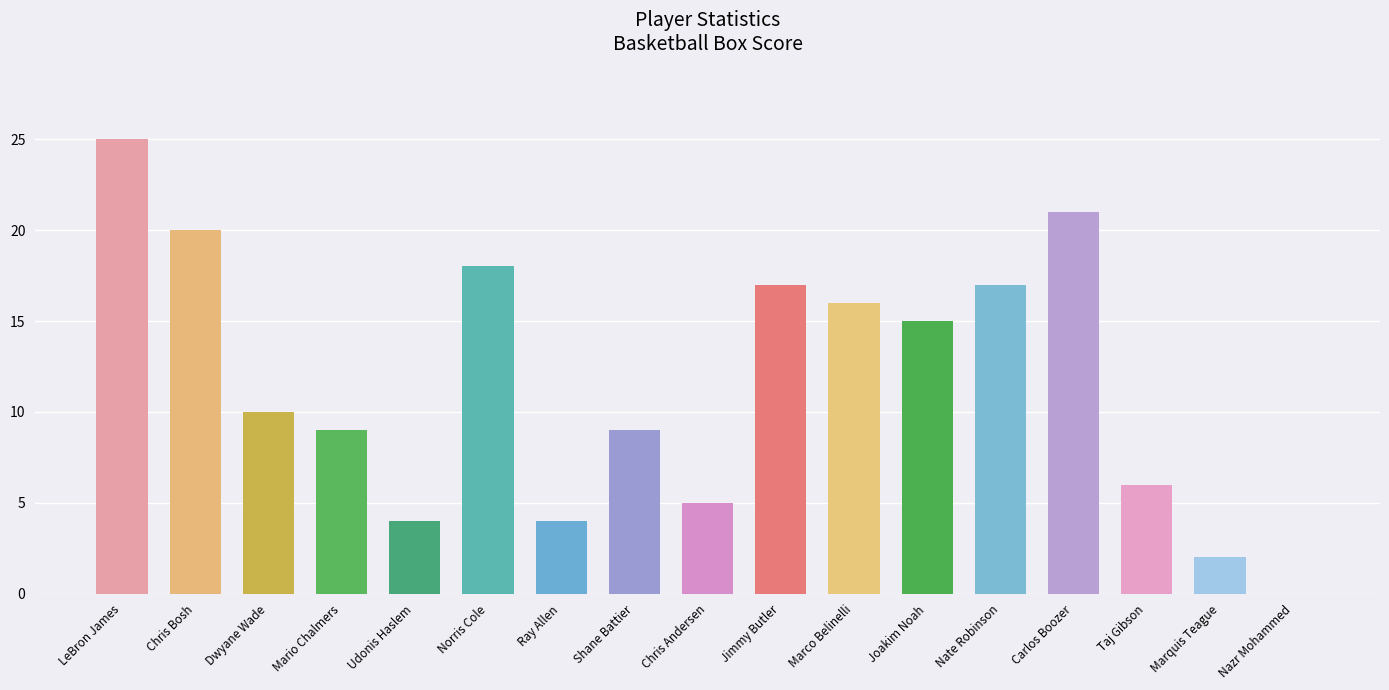

How many categories are shown in the chart?

17